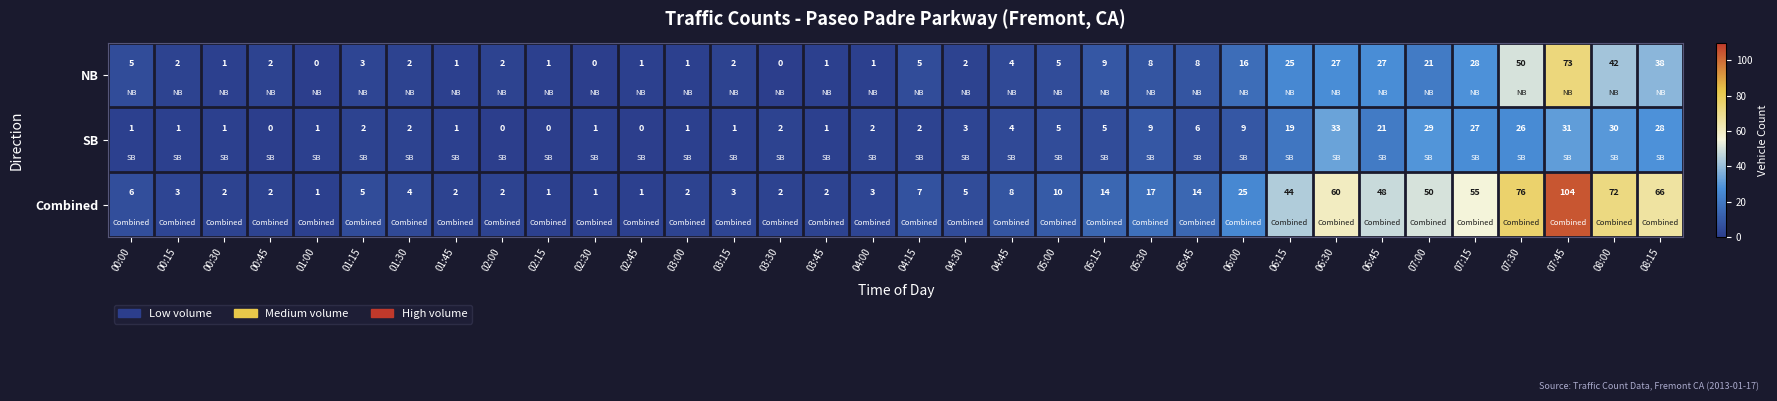

Which series has the largest total across all categories?

Combined